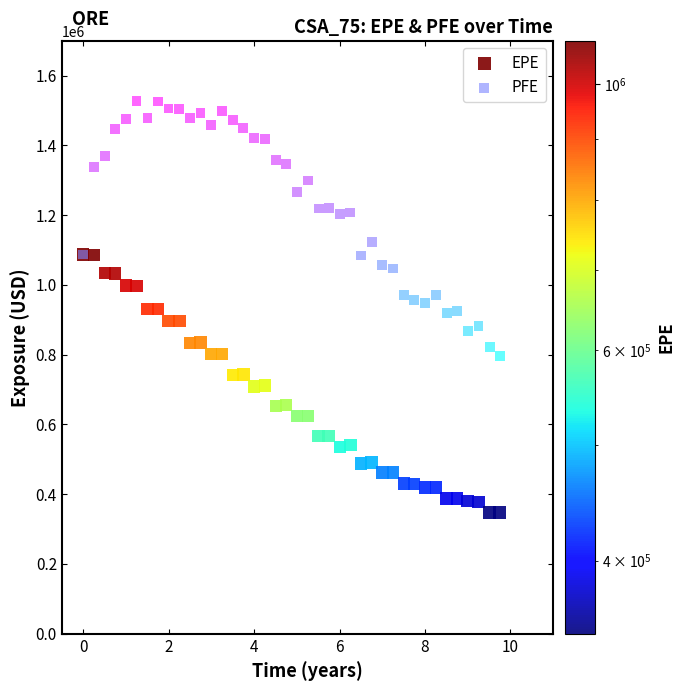

Which series contains the lowest Y value?

EPE